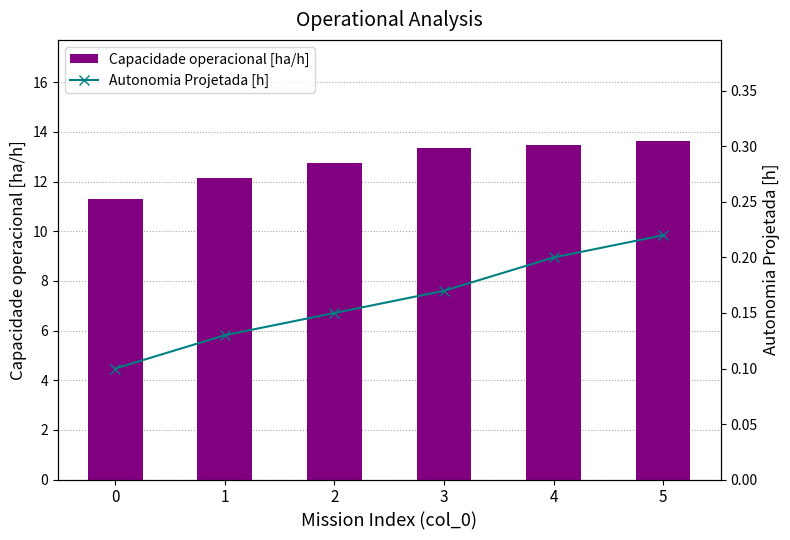

True or false: Autonomia Projetada [h] has a value of 0.1 at 2.

True